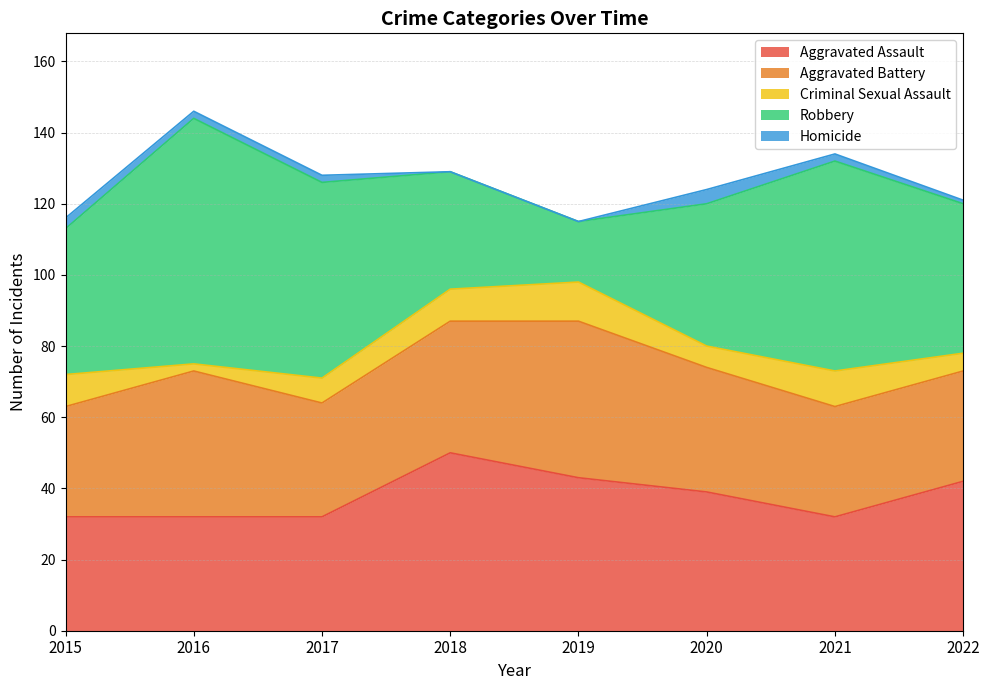

True or false: Aggravated Battery has a value of 31 at 2021.

True